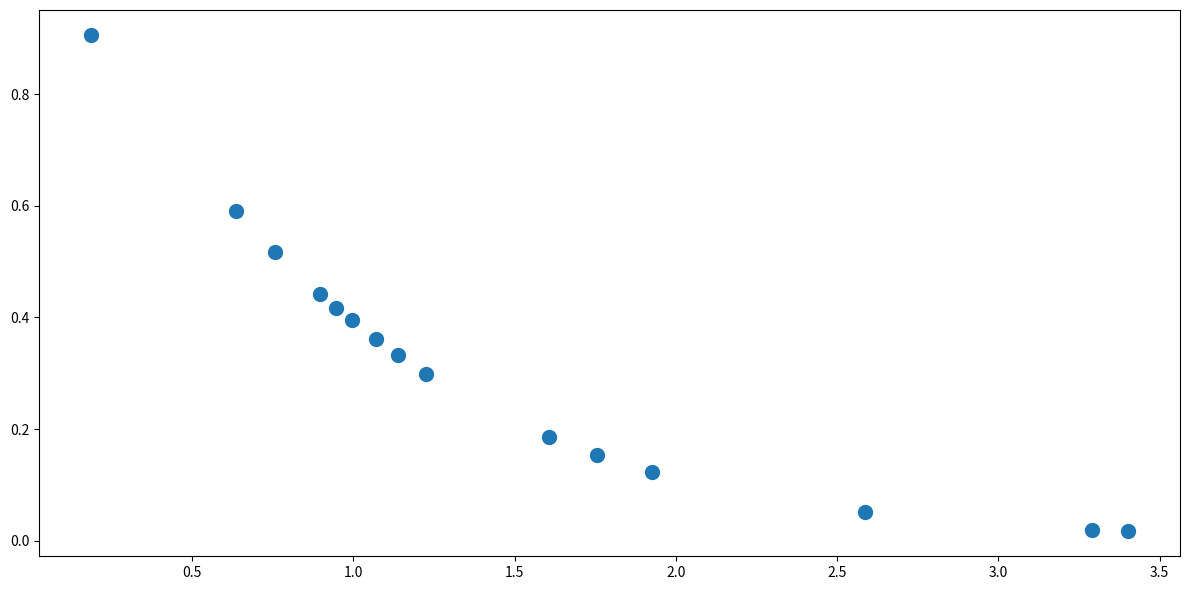

What is the range of X values (max minus min)?

3.2